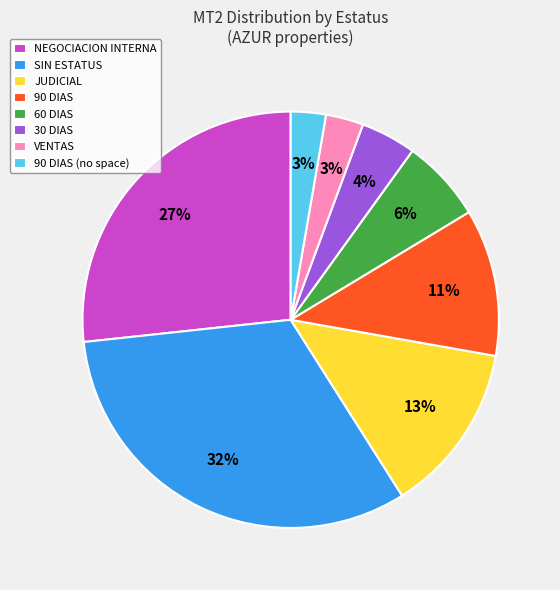

Which category has the biggest portion of the pie?

SIN ESTATUS